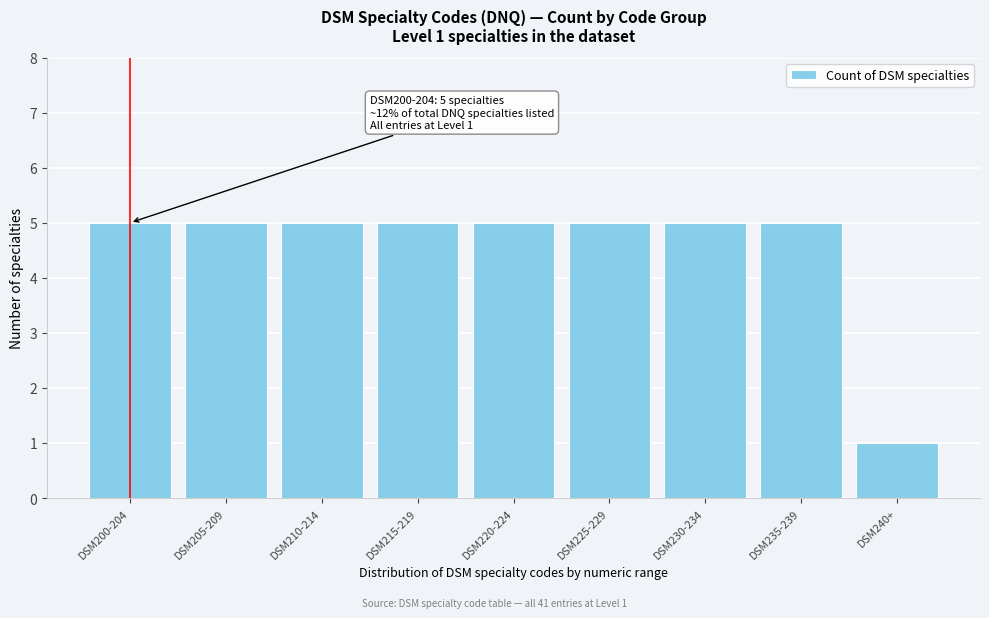

Reading left to right, what are all the values shown in this chart?

5	5	5	5	5	5	5	5	1